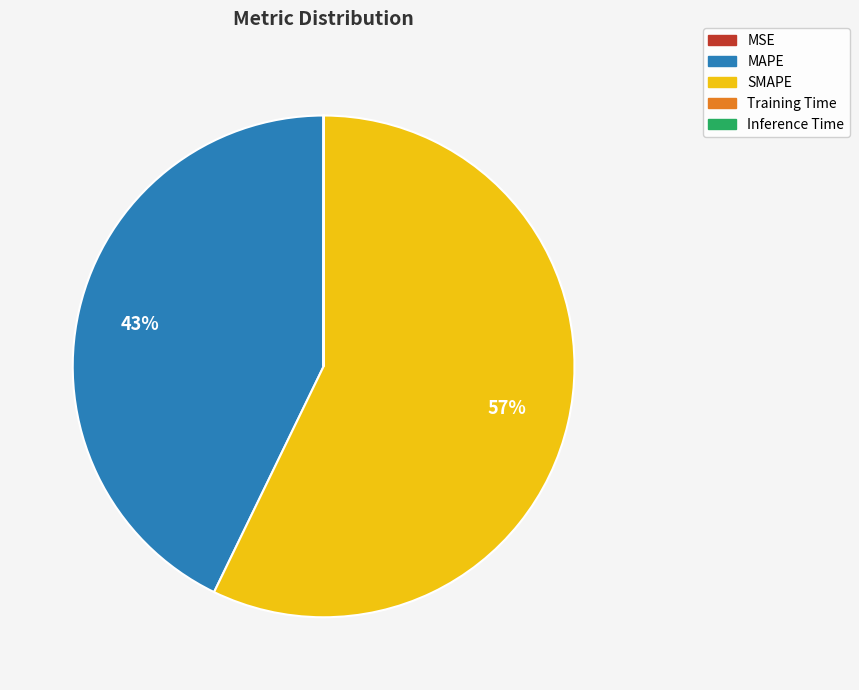

Is it true that MAPE is 43% of the pie?

True